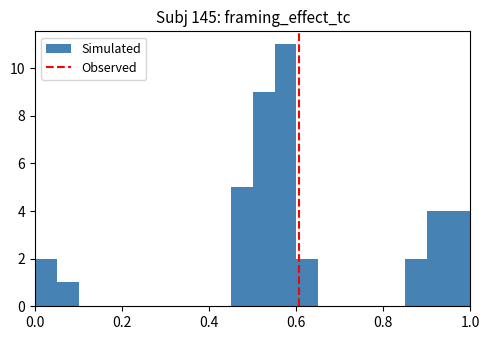

Around what value on the x-axis is the tallest bar? Give the approximate position of its centre, as read against the axis.

0.58